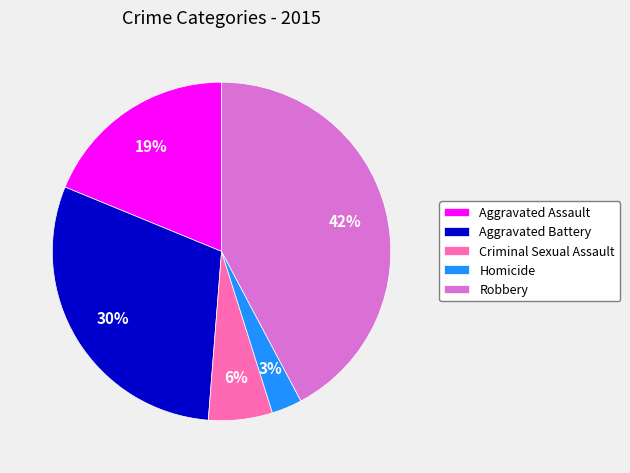

The Criminal Sexual Assault slice represents 6% of the pie. True or false?

True